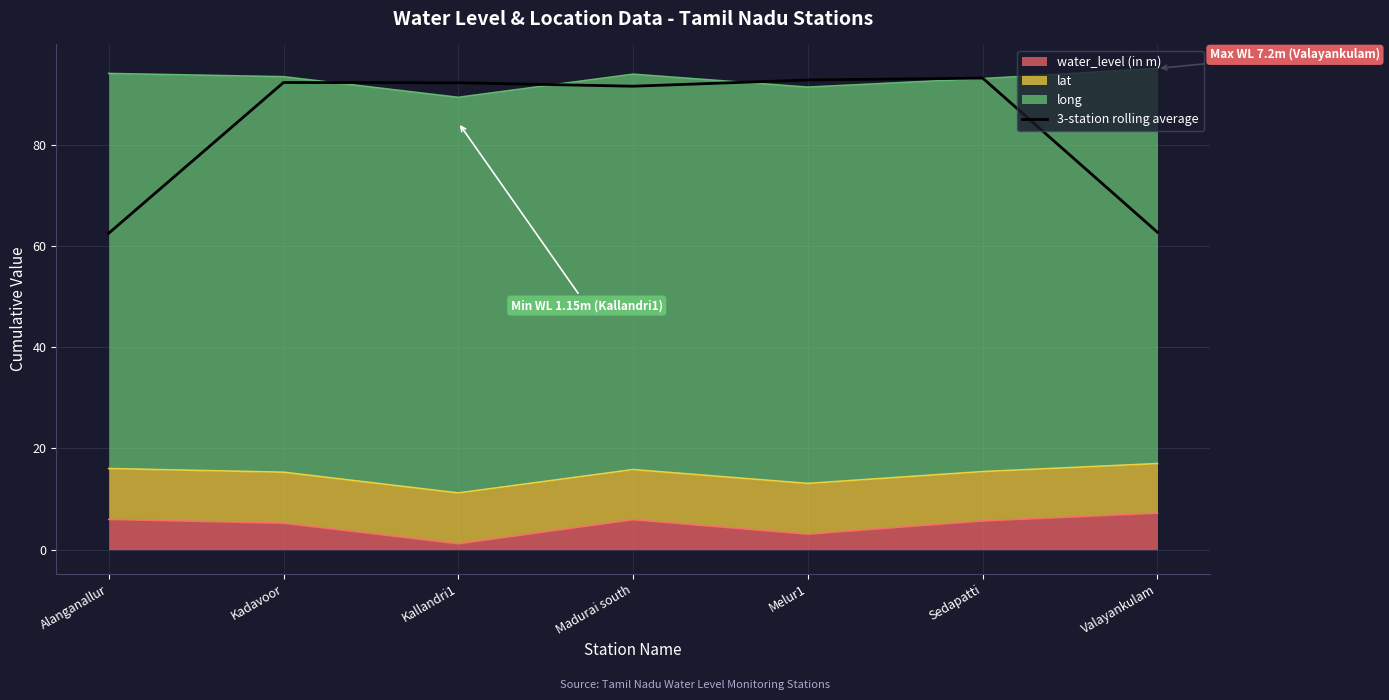

Approximately how many times larger is the value at Alanganallur compared to Kallandri1?

0.7